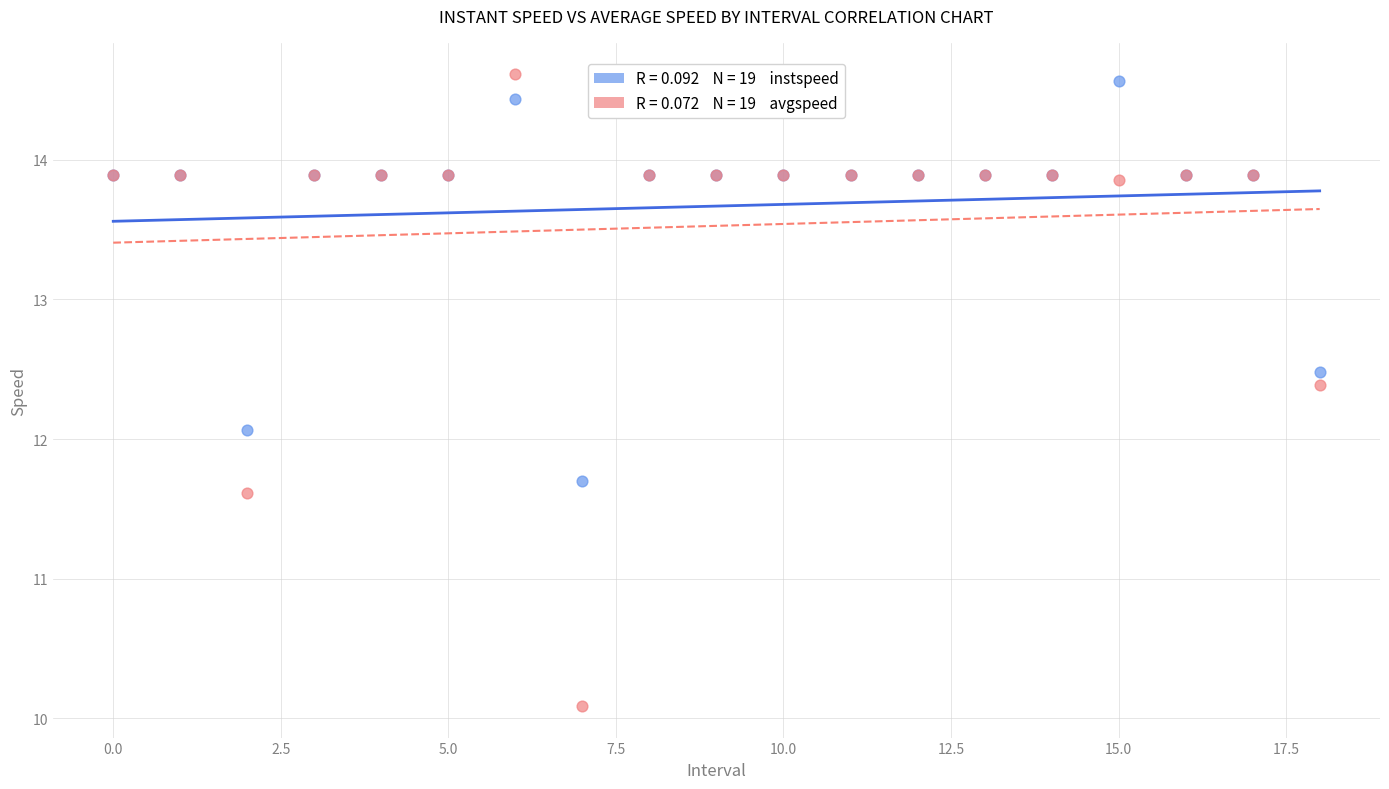

Across all series, what Y value is closest to 12?

12.1